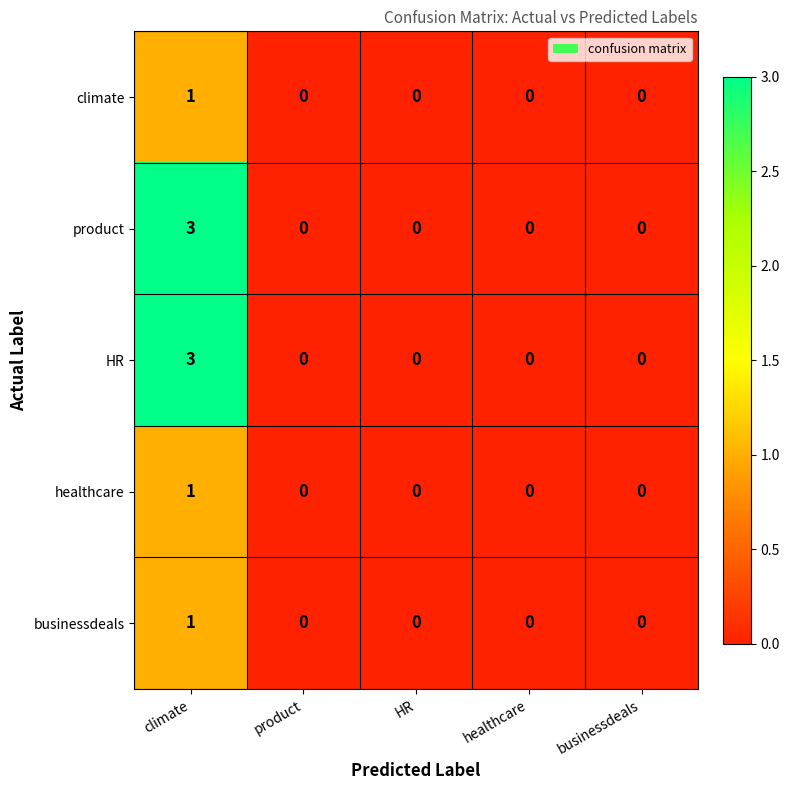

What is the maximum value for HR?

3